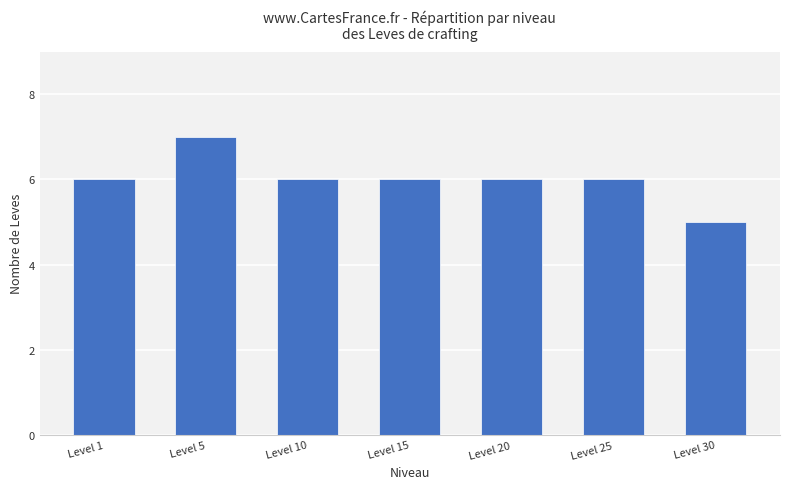

At which category does the chart reach its minimum across all series?

Level 30